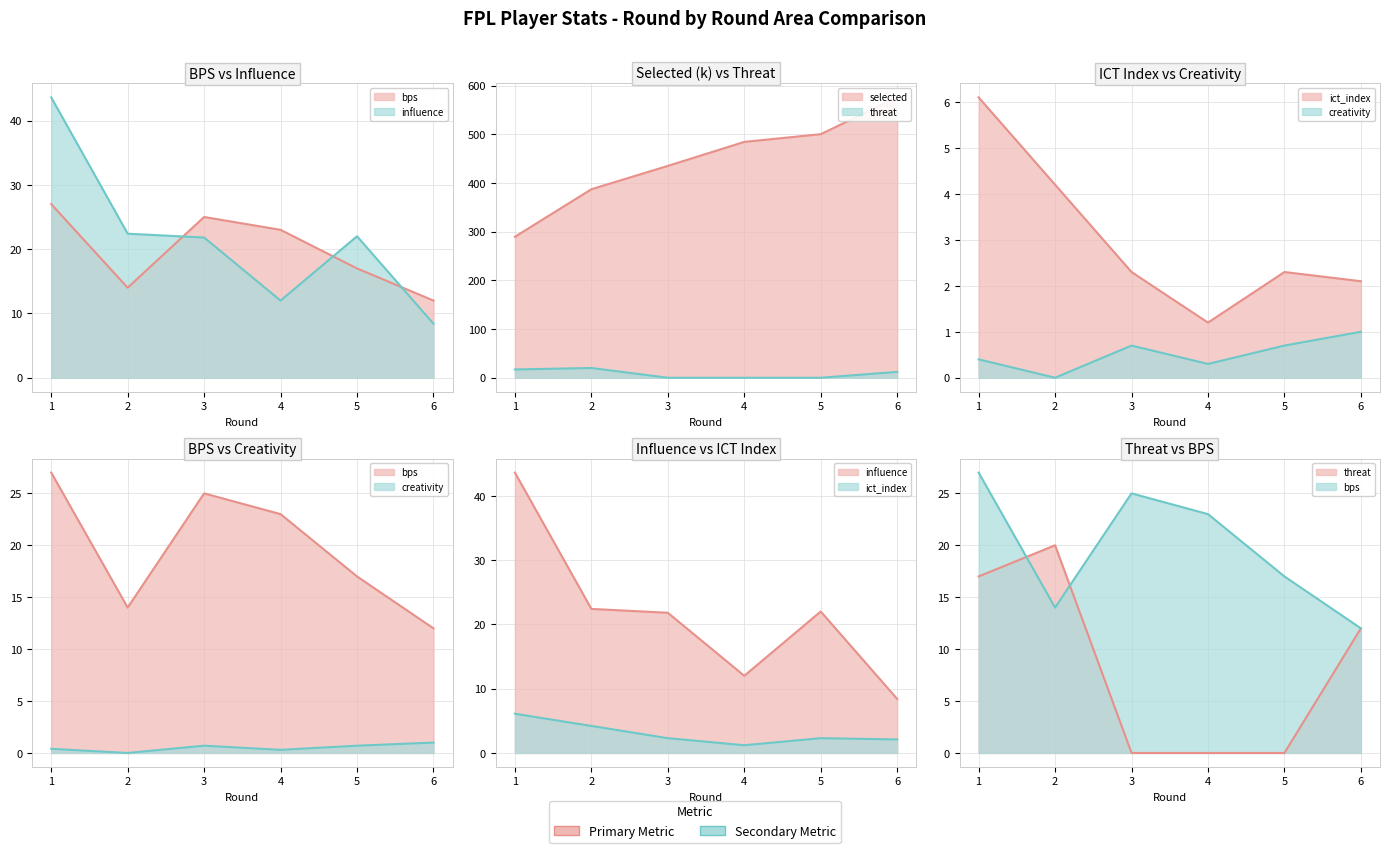

What is the highest value of the selected series?

575.6